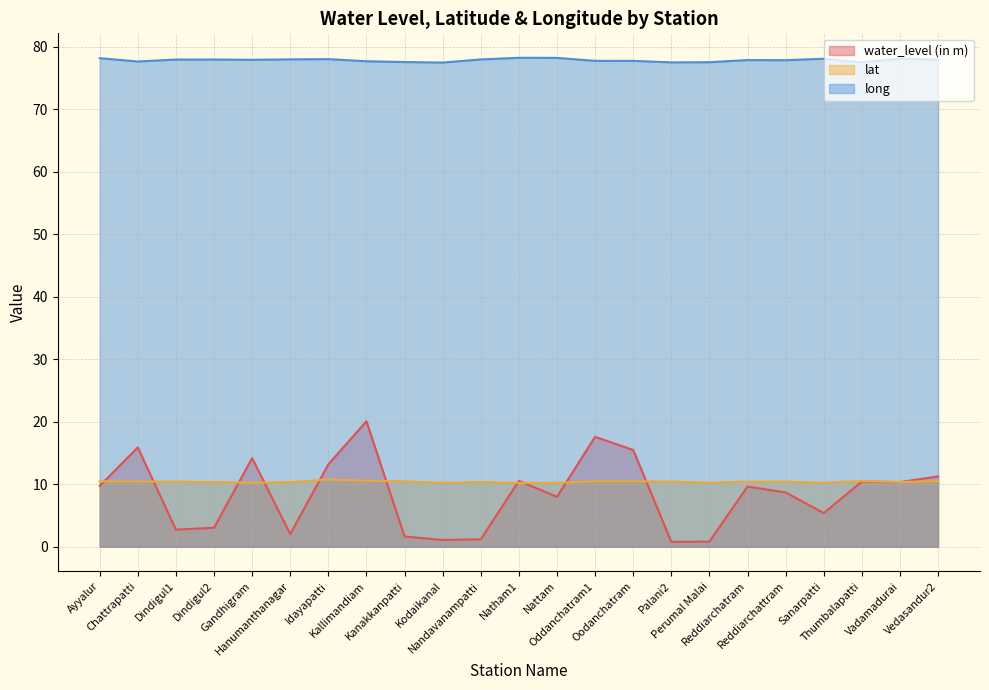

Is it true that water_level (in m) equals 5.4 at Sanarpatti?

True